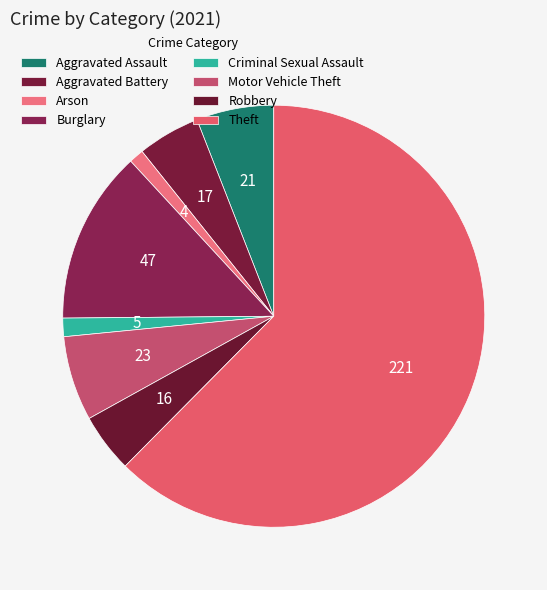

How many segments does this pie chart have?

8